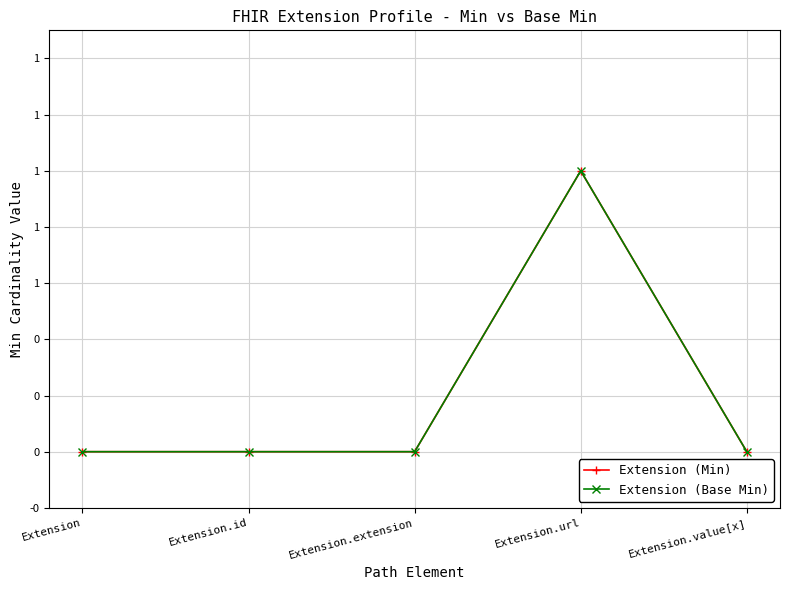

True or false: Extension (Base Min) and Extension (Min) intersect in this chart.

False